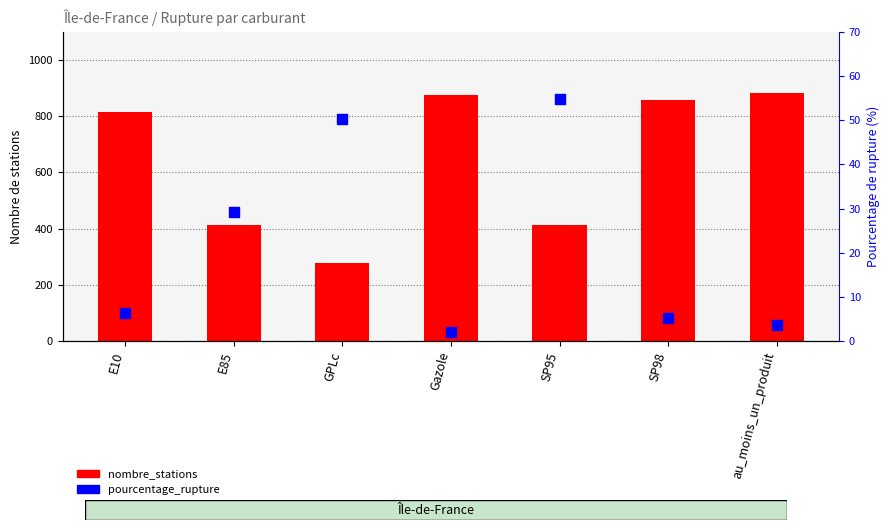

Which series has the largest total across all categories?

nombre_stations